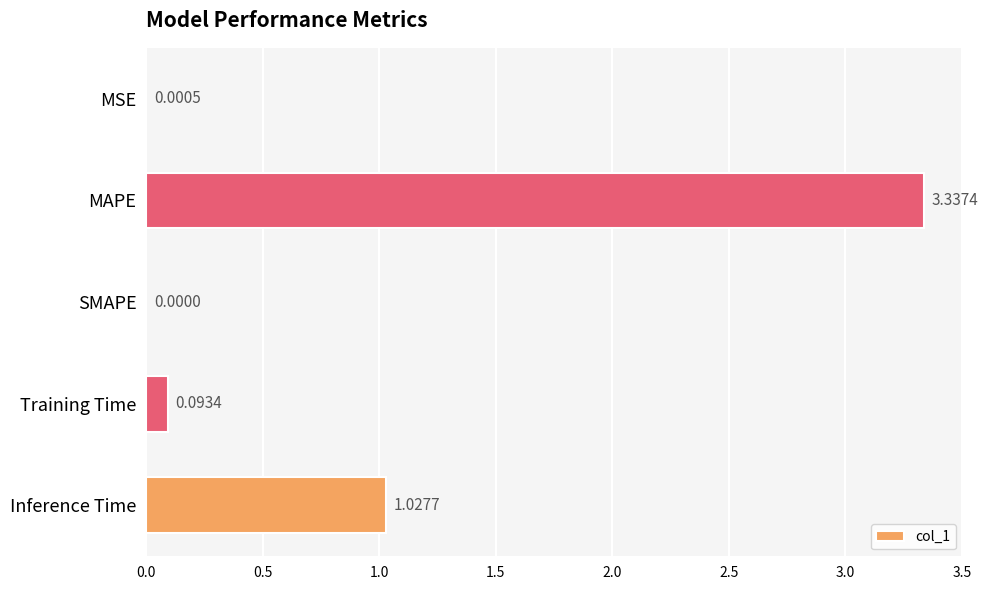

What is the change in value from MSE to Inference Time?

+1.0